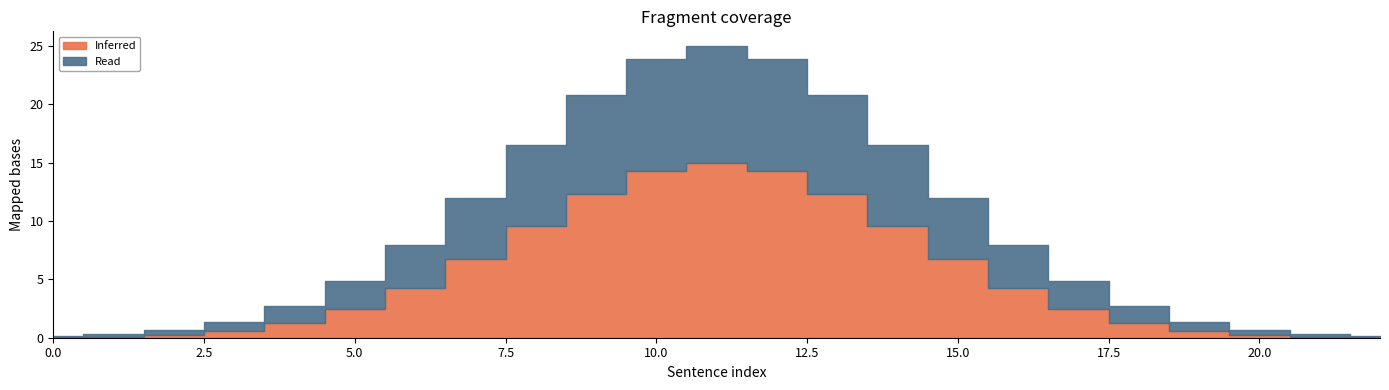

Between 1 and 10, which is larger?

10